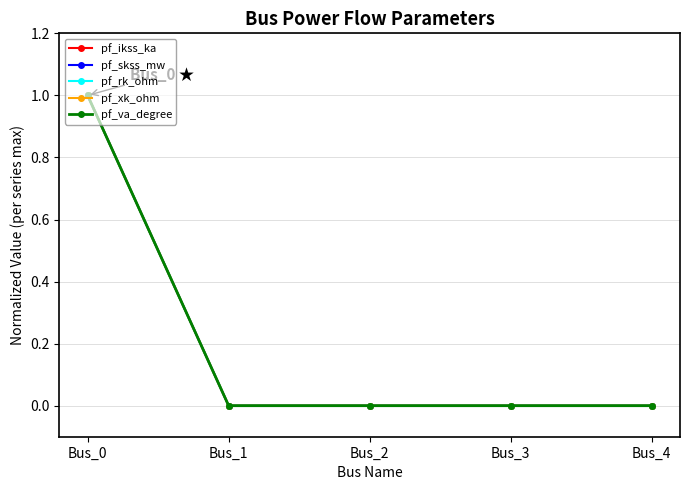

True or false: pf_rk_ohm has a value of 0 at Bus_2.

True